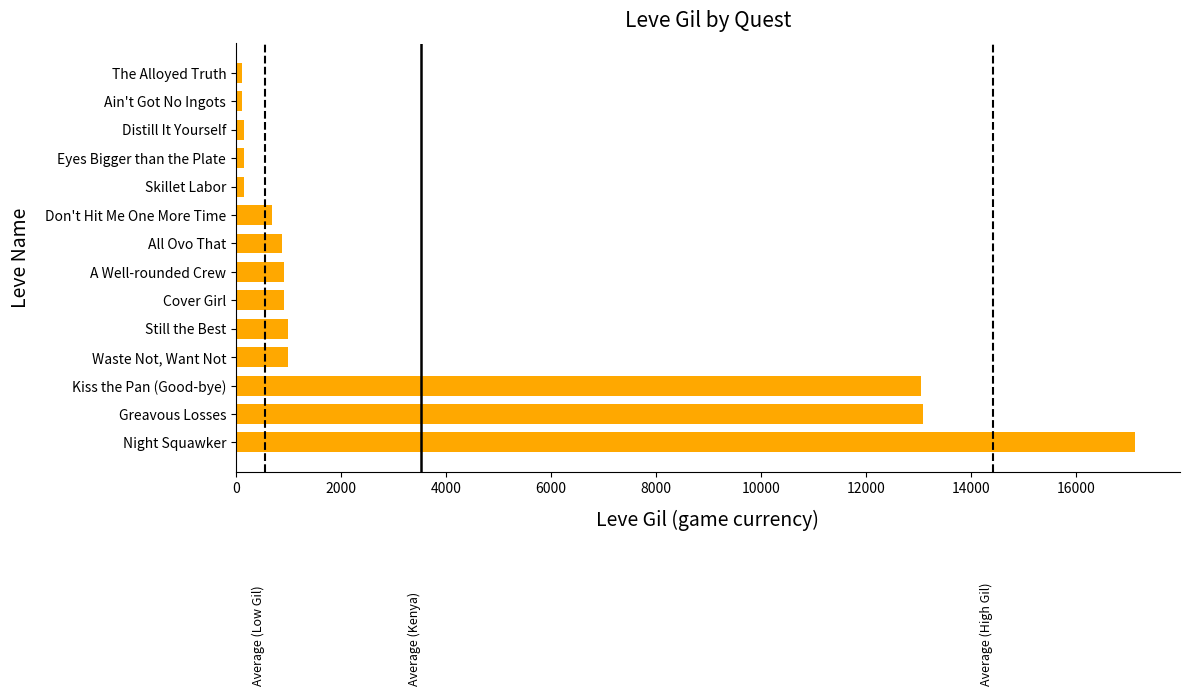

What is the average value?

3523